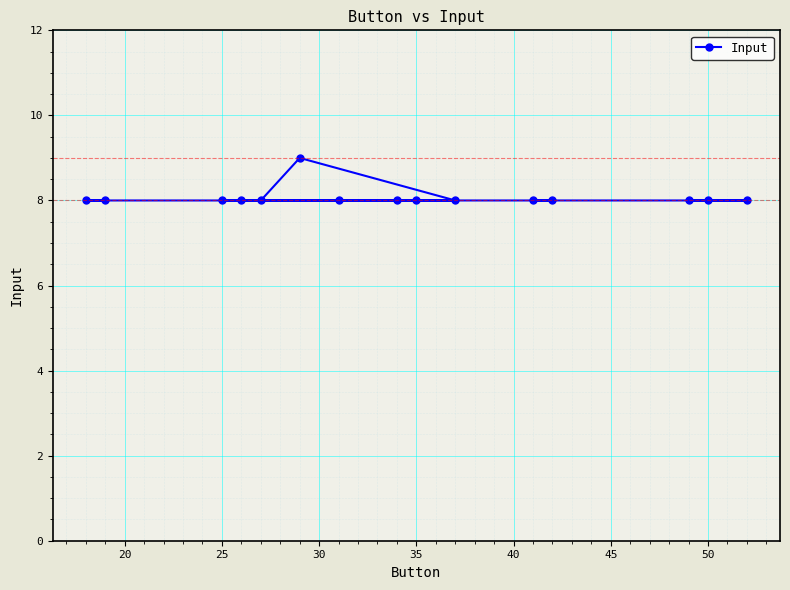

True or false: the data shows 8 at 35.

True